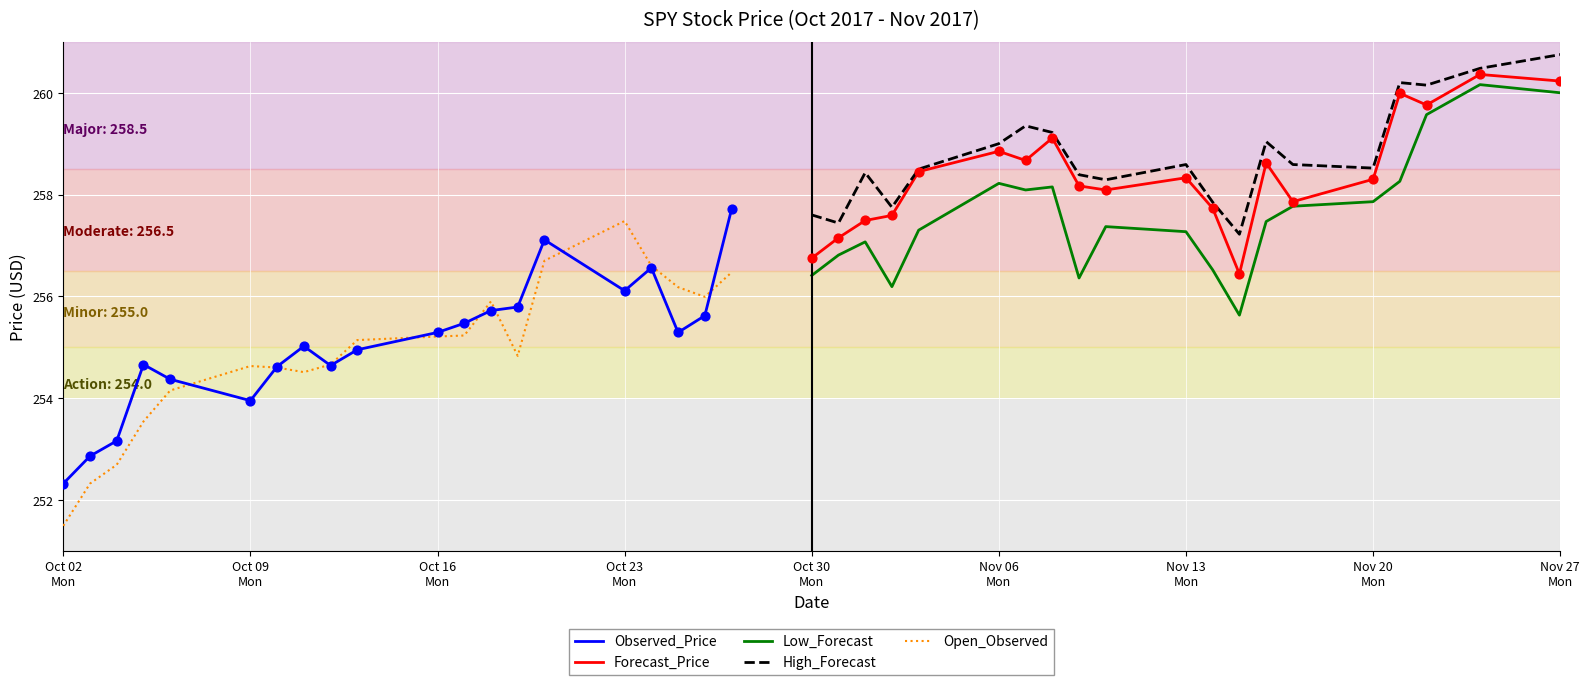

True or false: Low_Forecast and High_Forecast cross at least once.

False